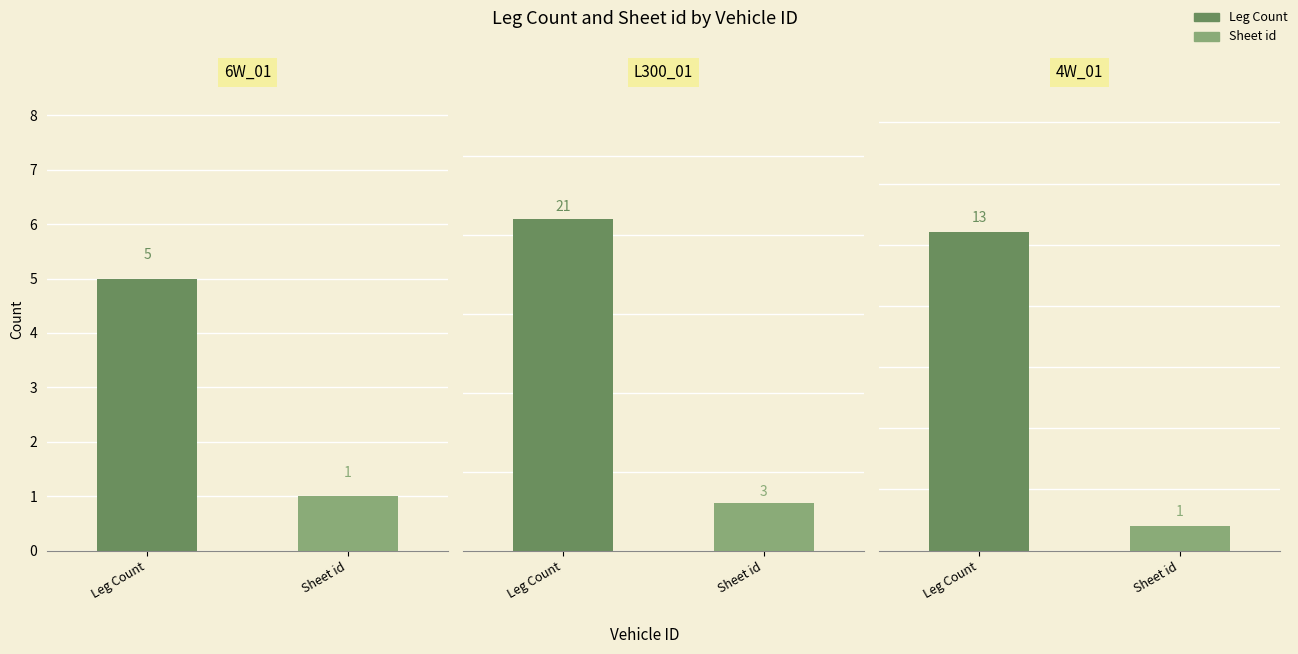

Which series changed the most between L300_01 and 4W_01?

Leg Count